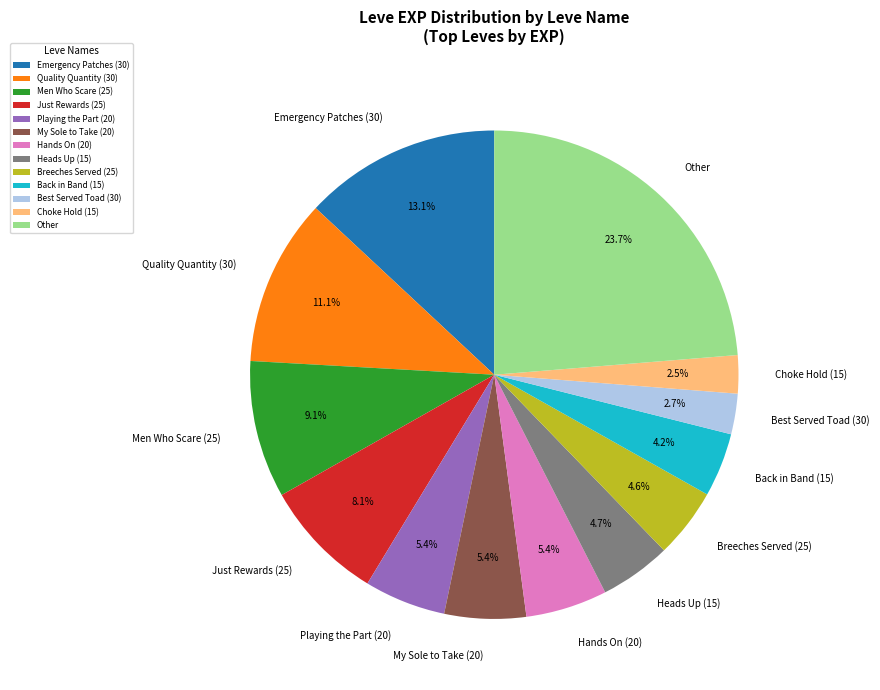

Do Breeches Served (25) and Other together represent more than half of the pie?

No